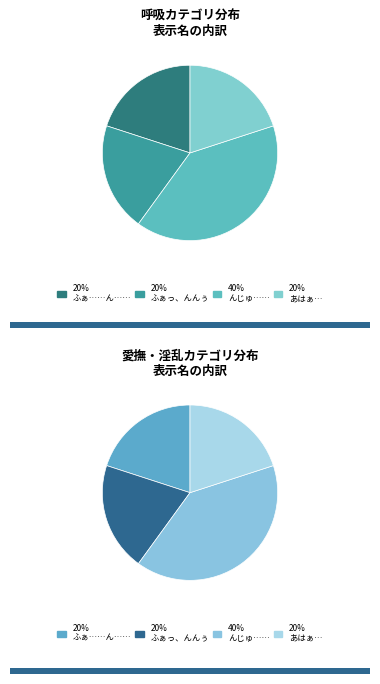

What portion of the pie excludes あはぁ…はぁはぁ…んは…?

80.0%